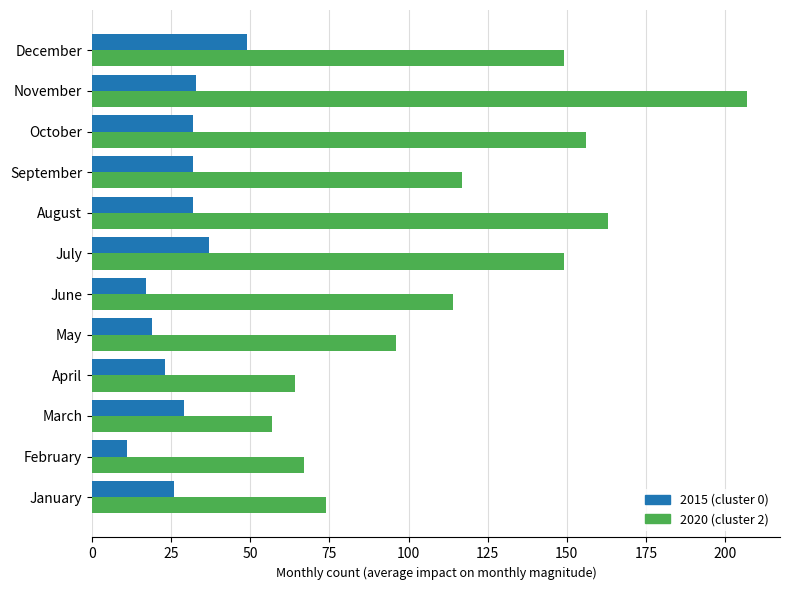

What is the difference between the highest and lowest values at May?

77